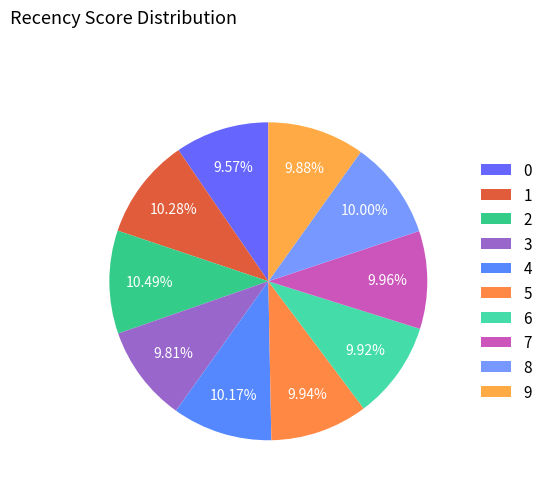

Which category has the biggest portion of the pie?

2